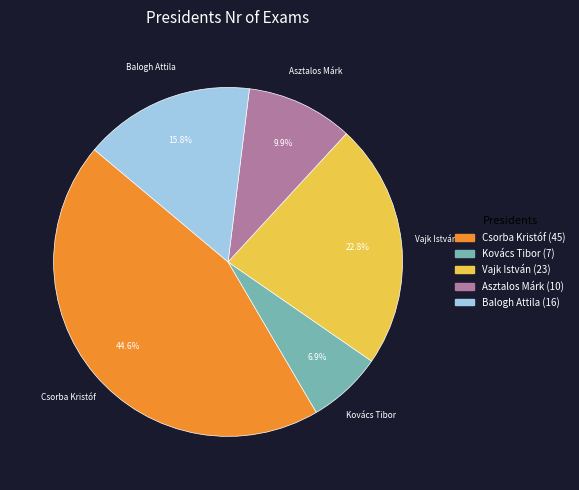

Does any single category account for the majority?

No